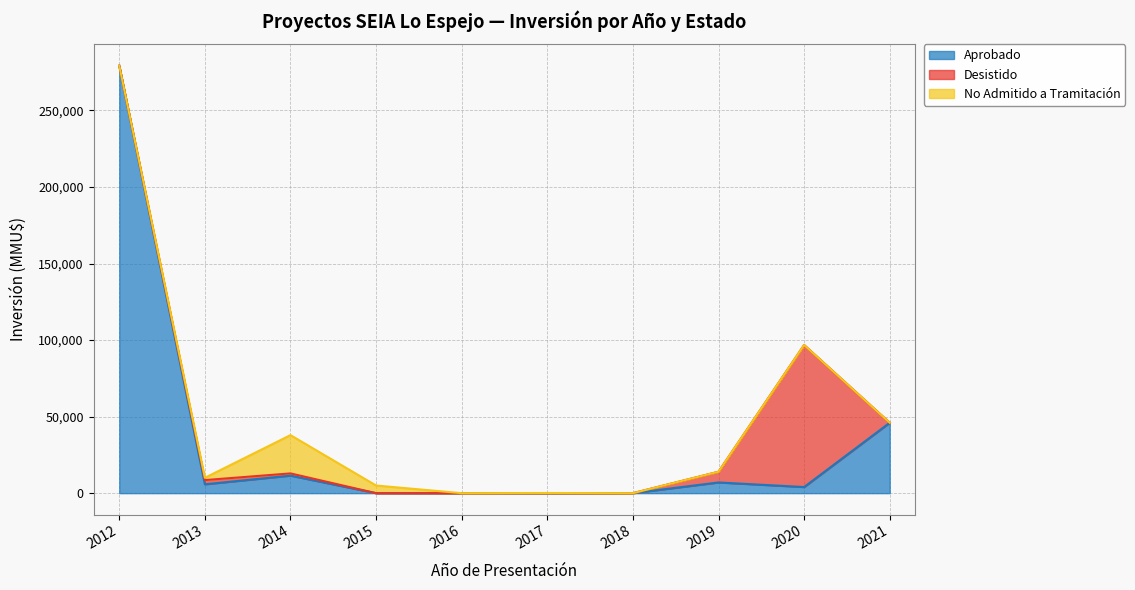

Which series has the largest range (max minus min)?

Aprobado